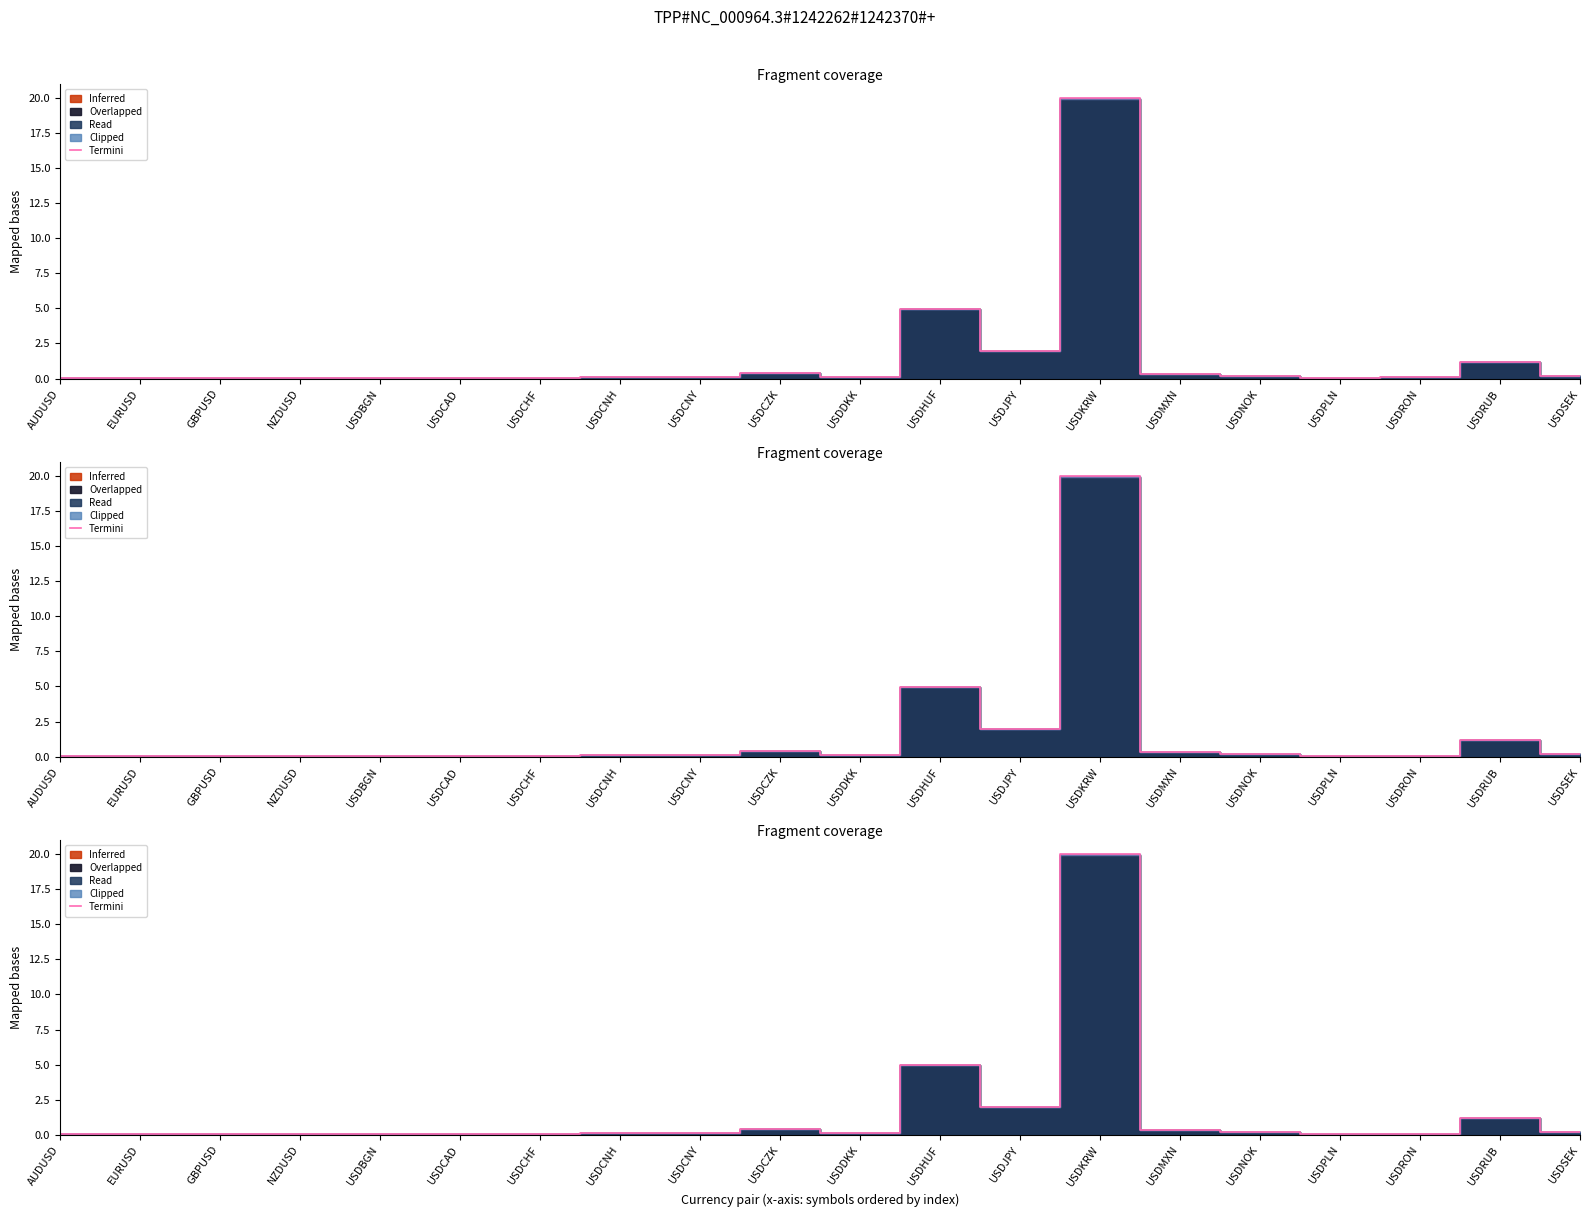

List the labels in order of value, largest first.

USDKRW, USDHUF, USDJPY, USDRUB, USDCZK, USDMXN, USDSEK, USDNOK, USDCNH, USDCNY, USDDKK, USDRON, USDPLN, USDBGN, USDCAD, GBPUSD, EURUSD, USDCHF, AUDUSD, NZDUSD